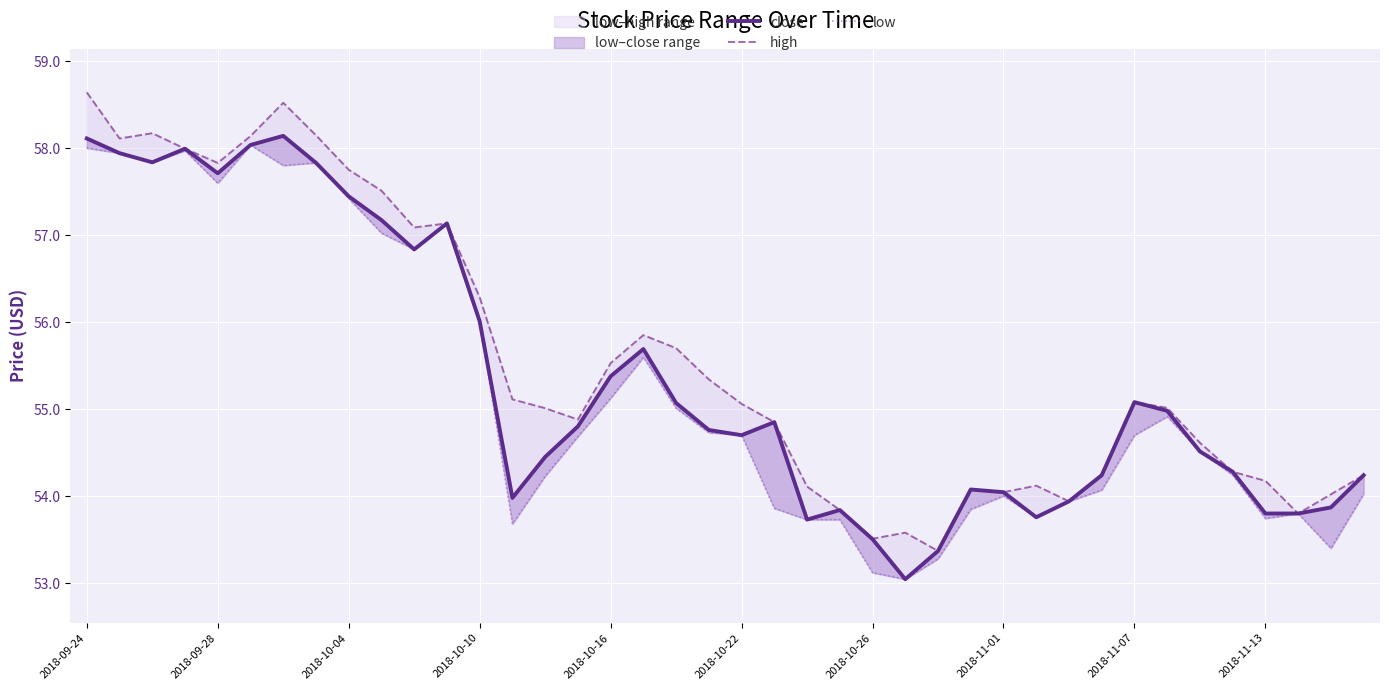

What is the total value across all series at 30?

161.8